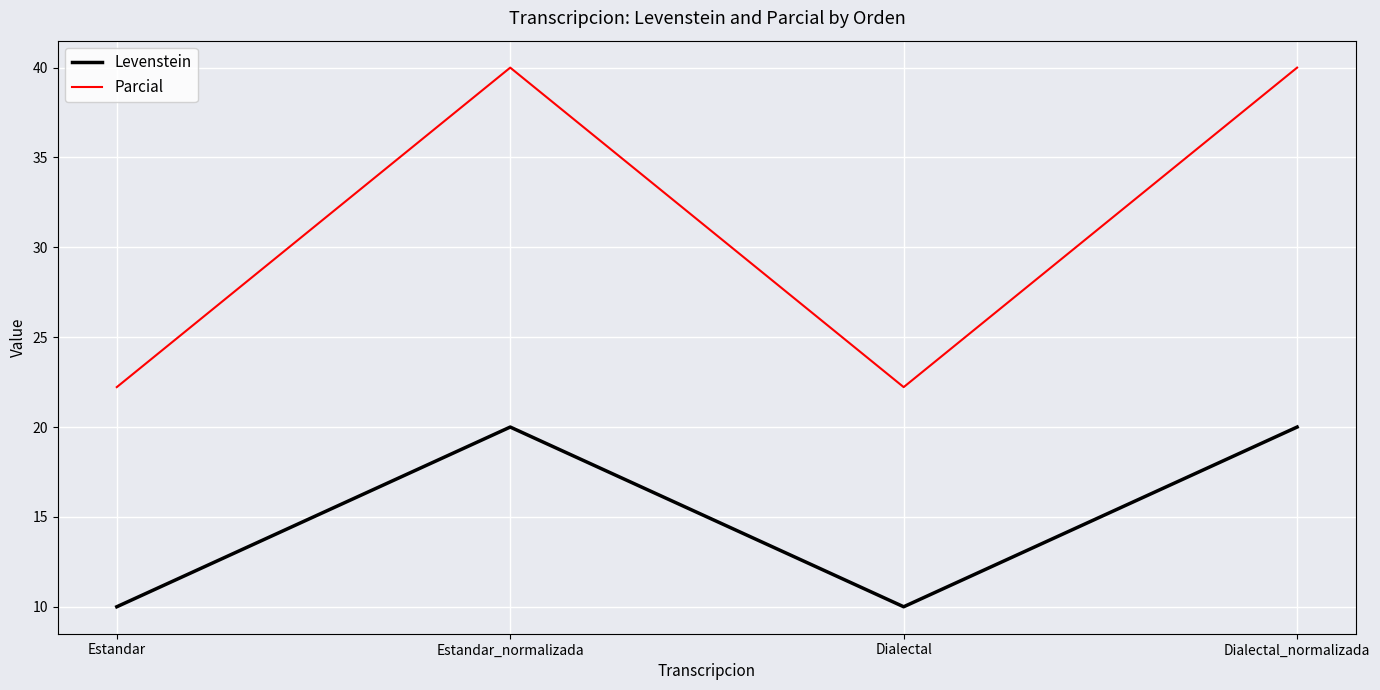

Reading left to right, transcribe all the data shown in this chart.

Levenstein: Estandar=10.0	Estandar_normalizada=20.0	Dialectal=10.0	Dialectal_normalizada=20.0
Parcial: Estandar=22.2	Estandar_normalizada=40.0	Dialectal=22.2	Dialectal_normalizada=40.0